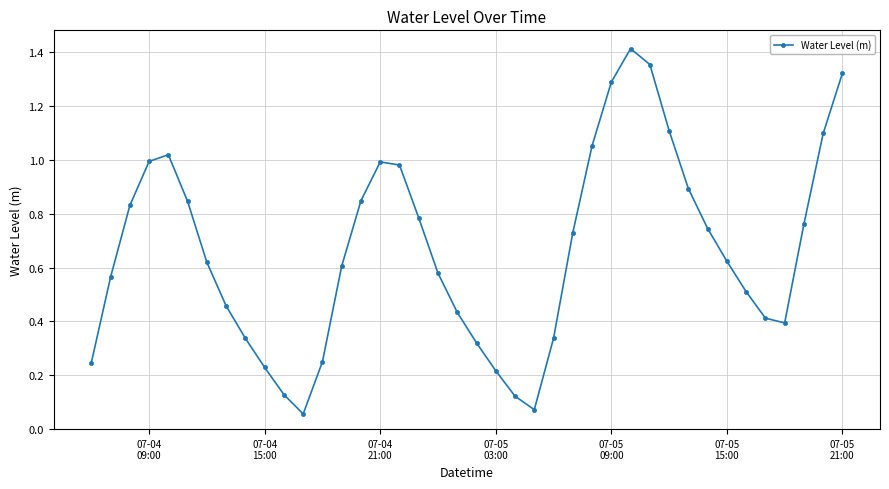

What is the sum of all values?

26.6